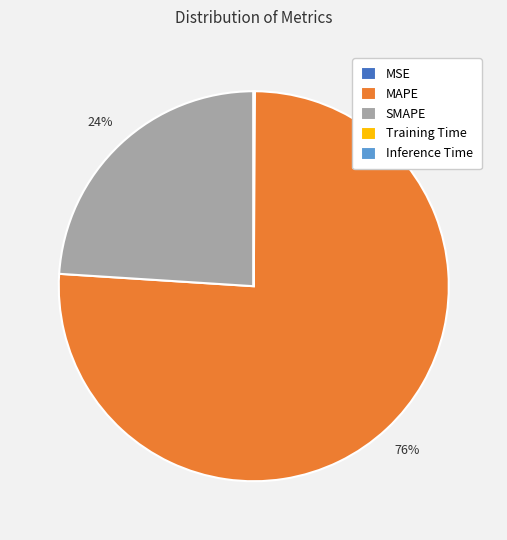

Do MAPE and SMAPE together represent more than half of the pie?

Yes